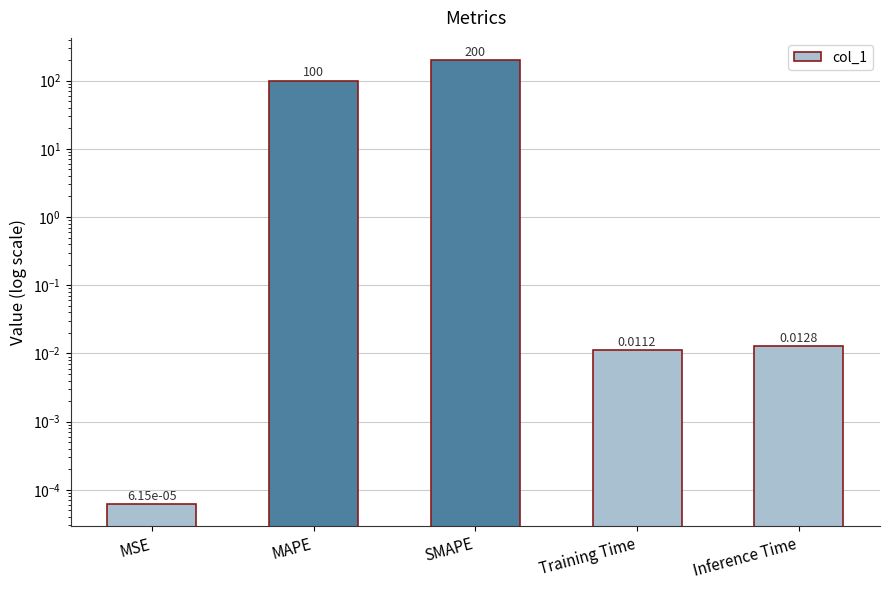

Reading left to right, list all the values displayed in this chart.

0.0	100.0	200.0	0.0	0.0